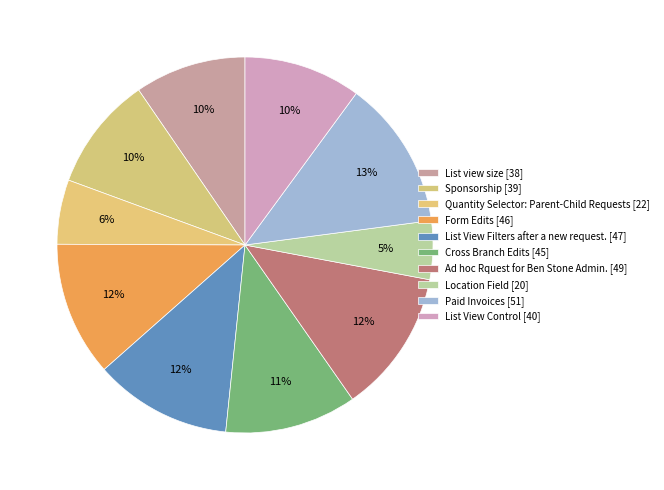

Approximately how many times larger is the value at Quantity Selector: Parent-Child Requests compared to Location Field?

1.1